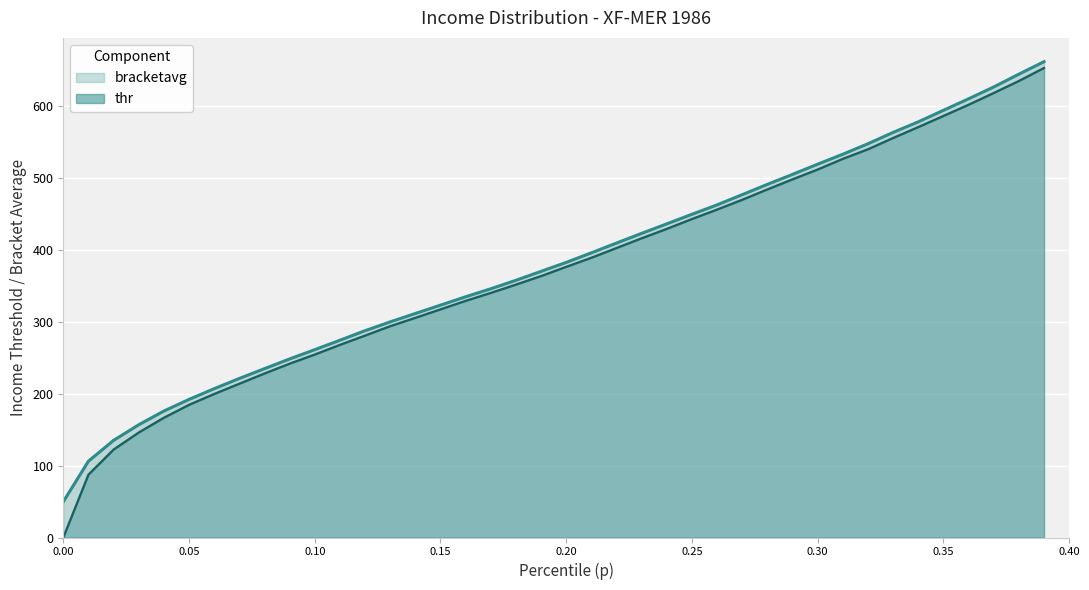

How many lines are shown in the chart?

2